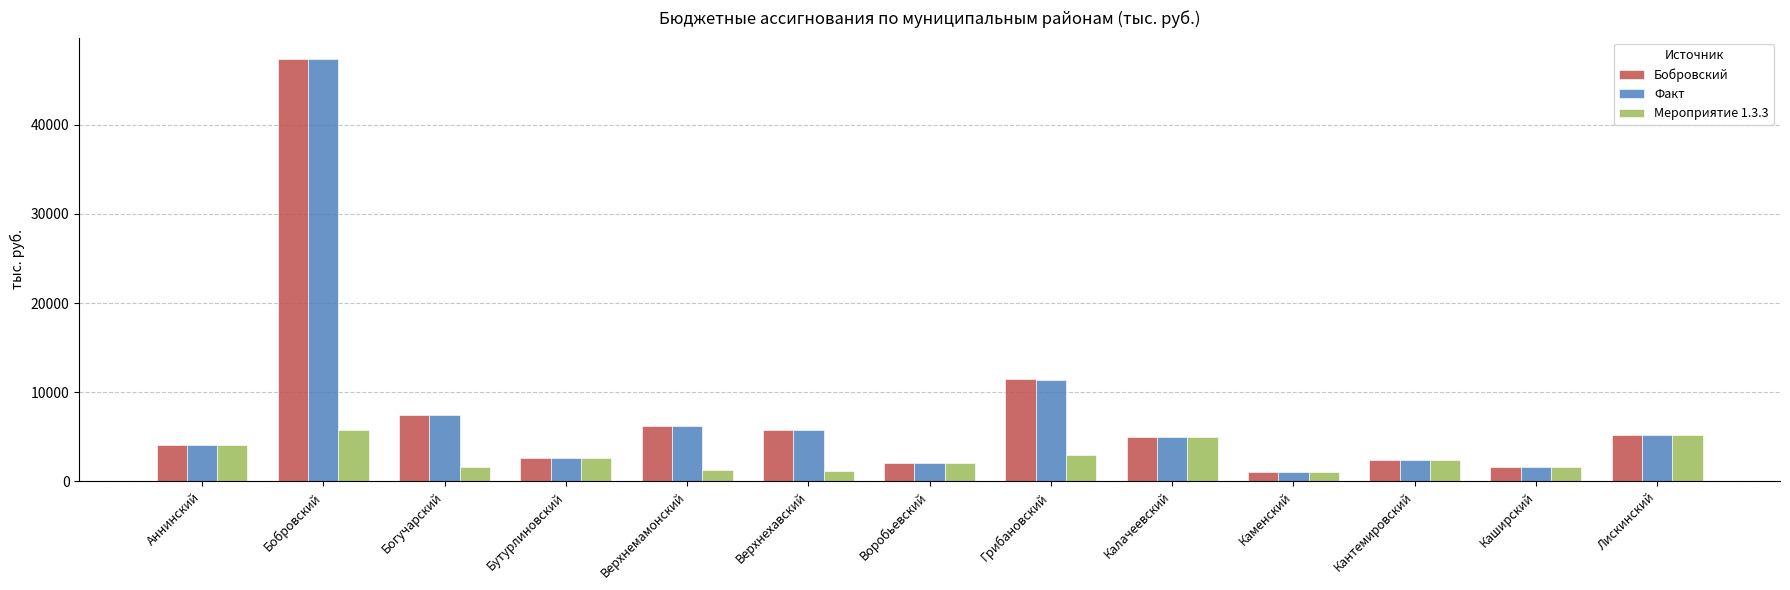

What is the label of the 7th bar from the left?

Воробьевский